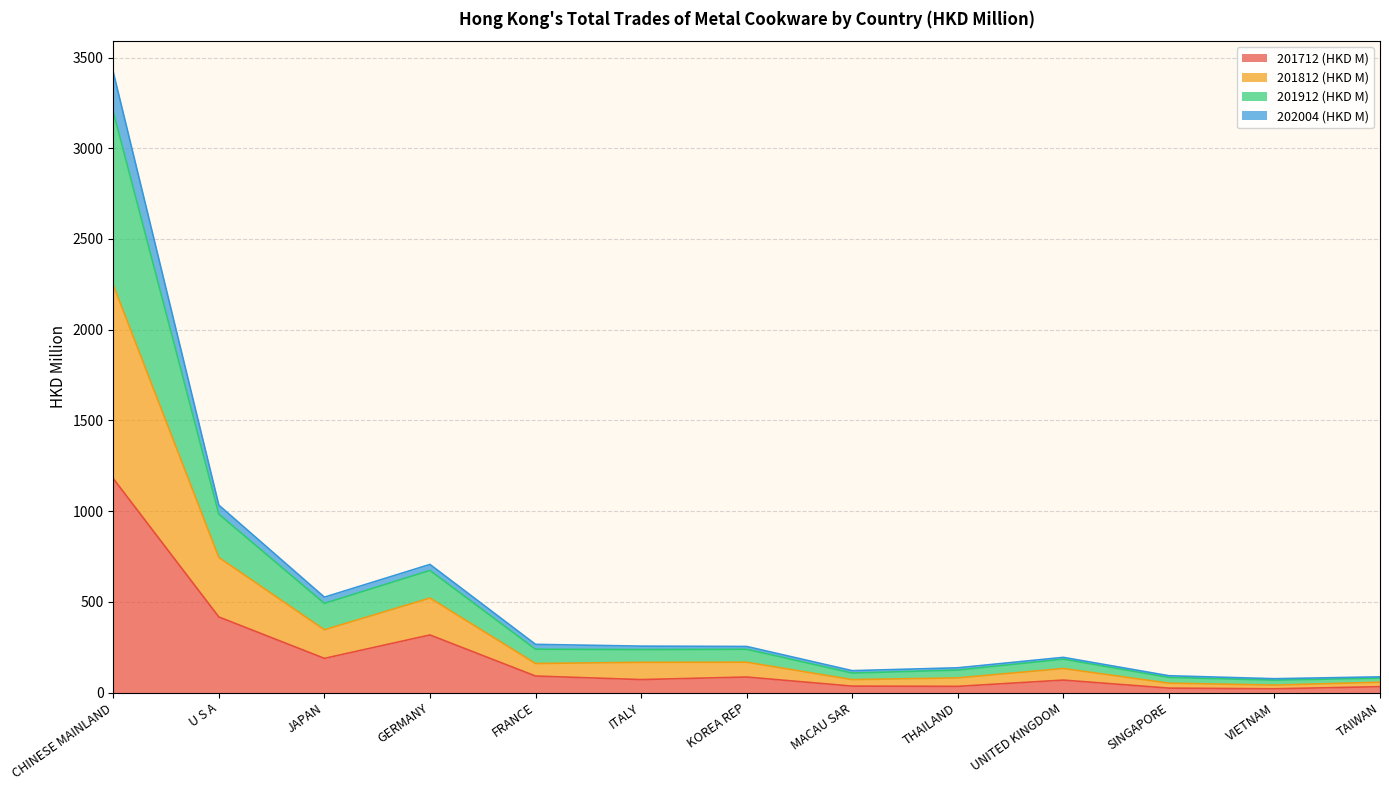

True or false: 201712 (HKD M) and 202004 (HKD M) cross at least once.

False